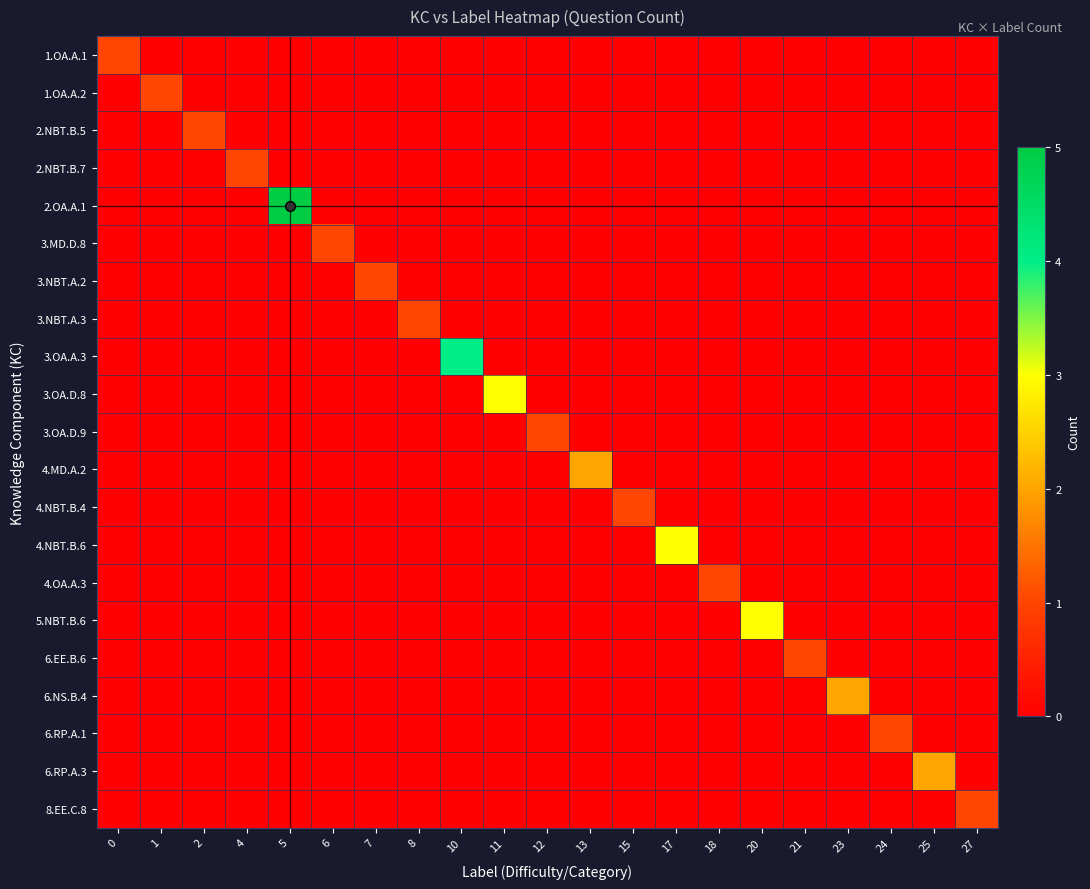

Count the number of data series in this chart.

21